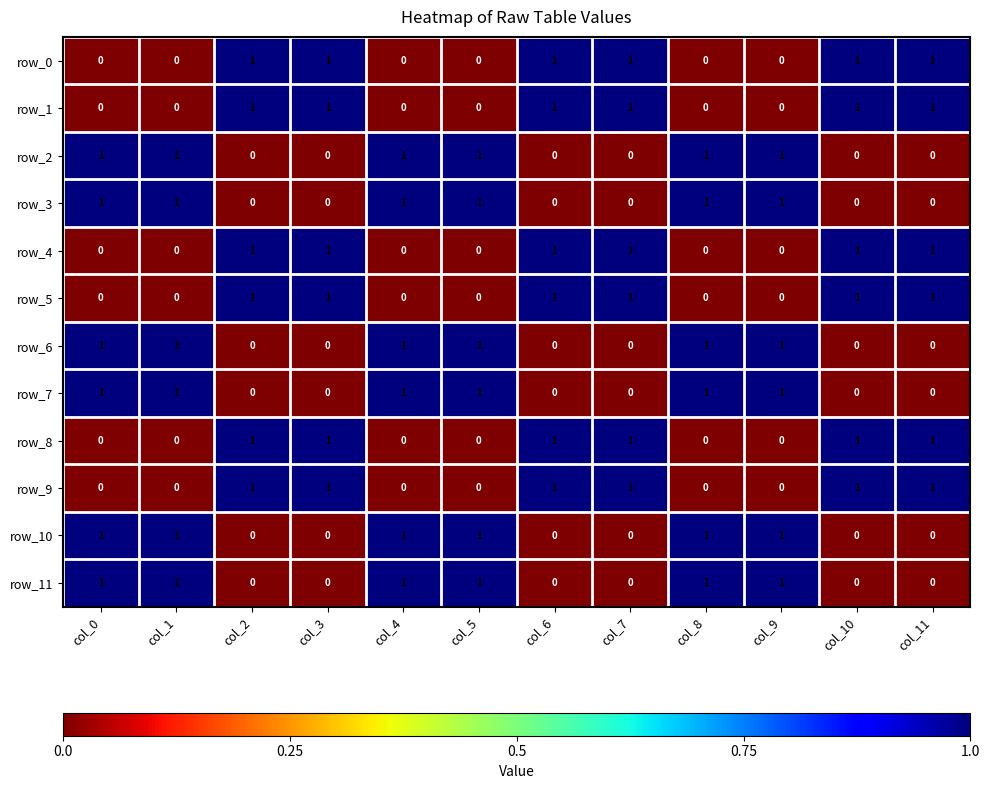

What is the difference between the highest and lowest values at col_11?

1